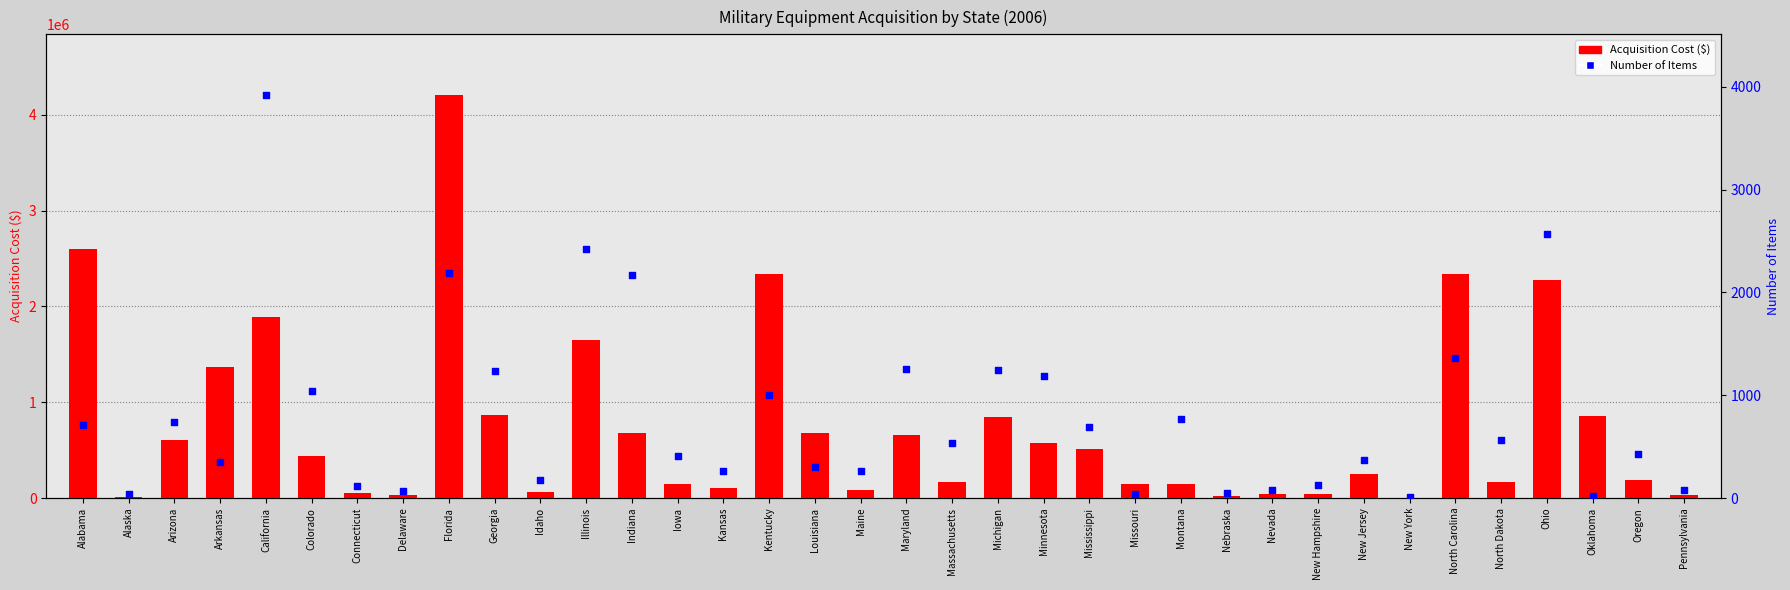

Which series reaches the minimum Y coordinate?

Number of Items